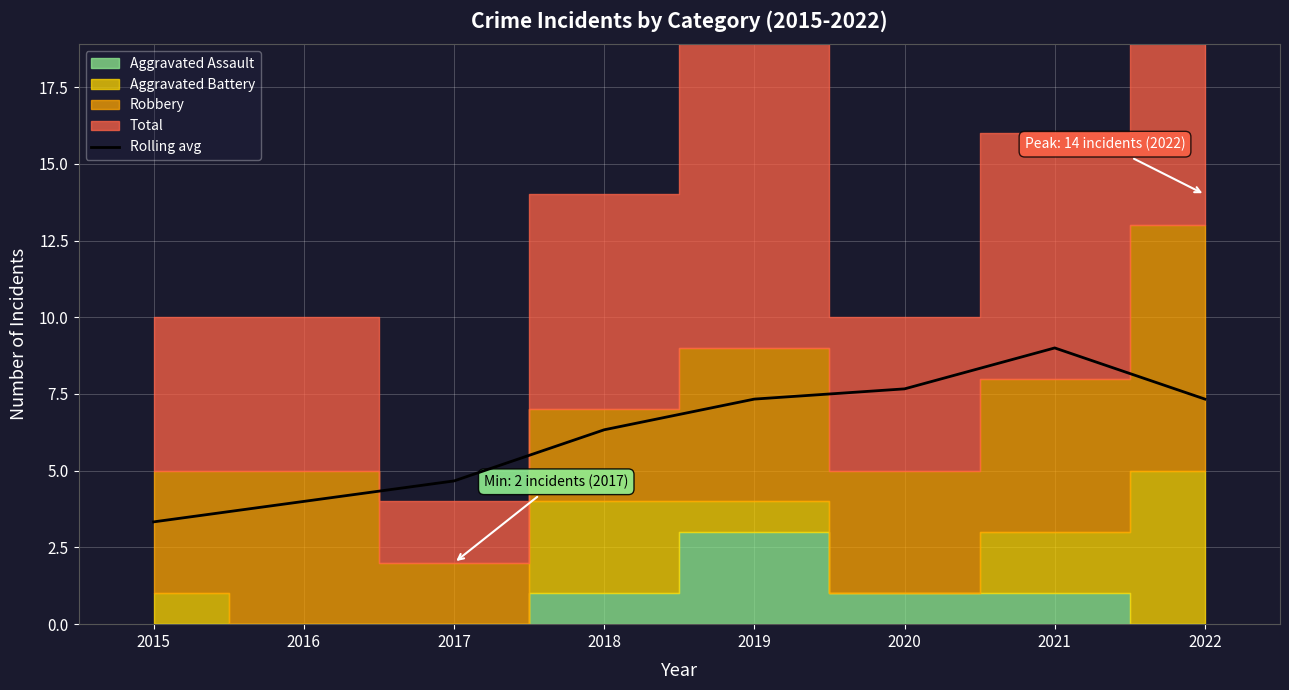

What is the smallest value displayed?

3.3